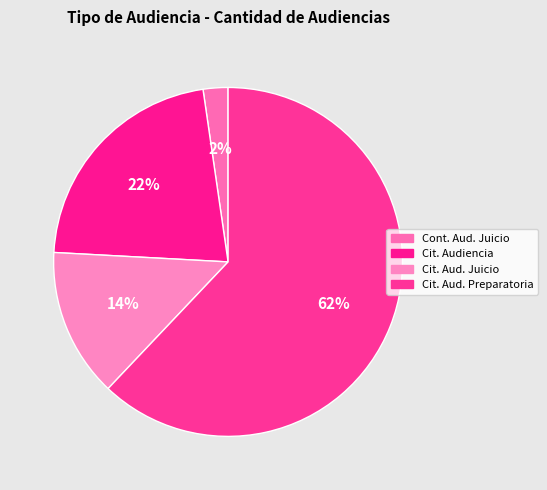

How many segments does this pie chart have?

4